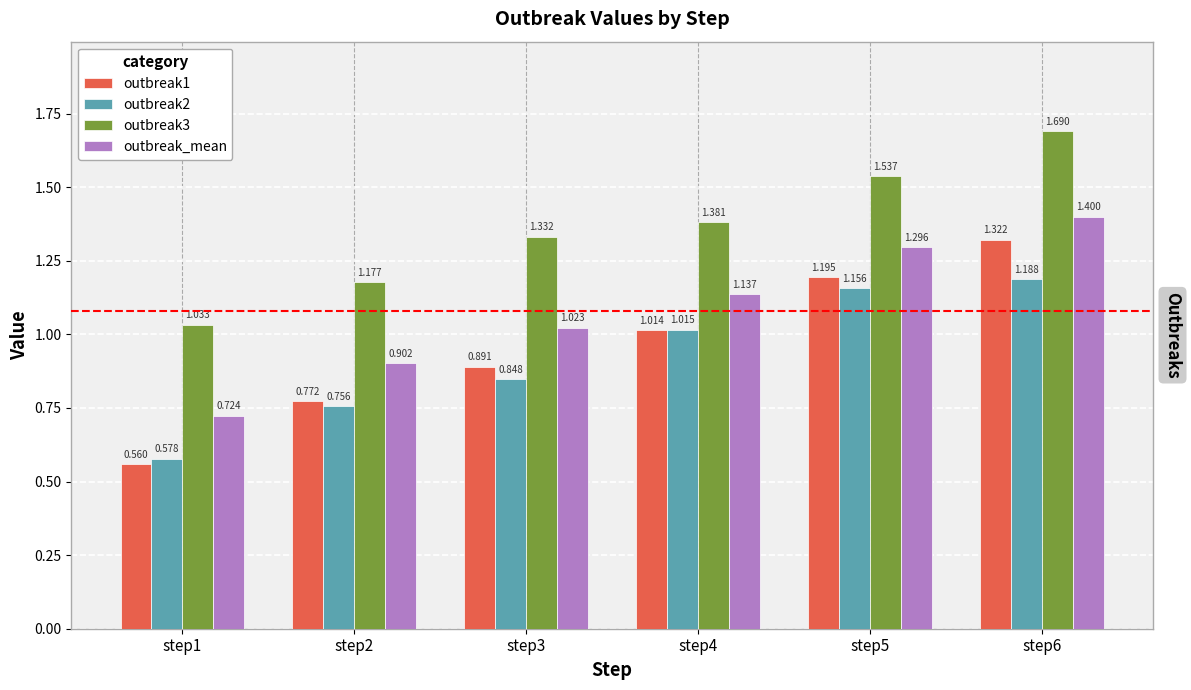

How many bars are there in total?

24